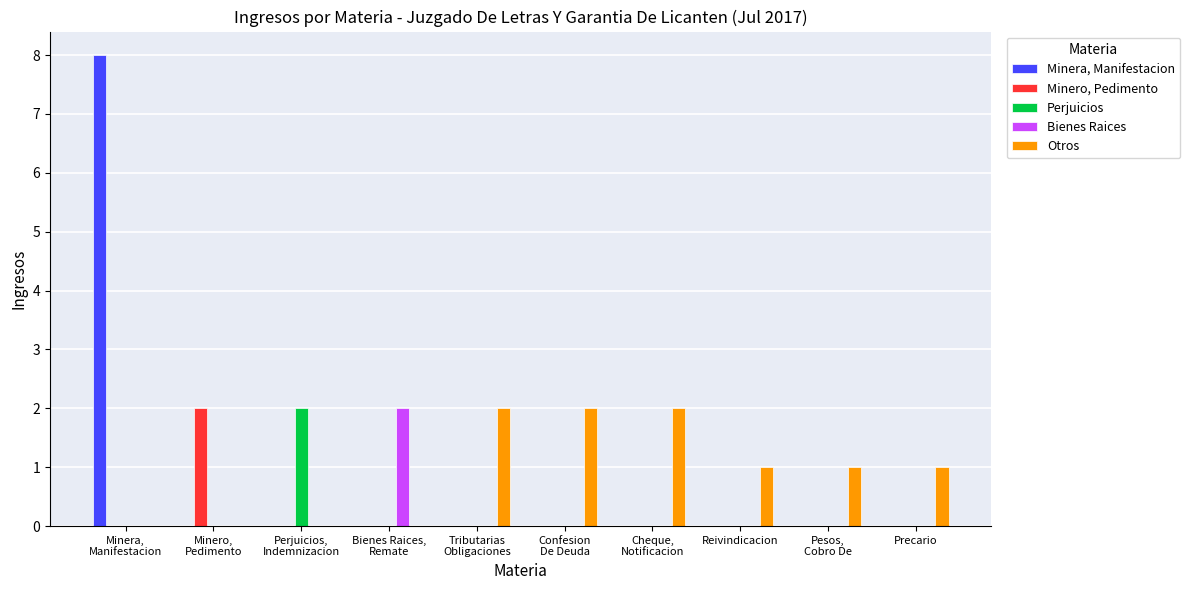

True or false: Bienes Raices has a value of -1 at Reivindicacion.

False